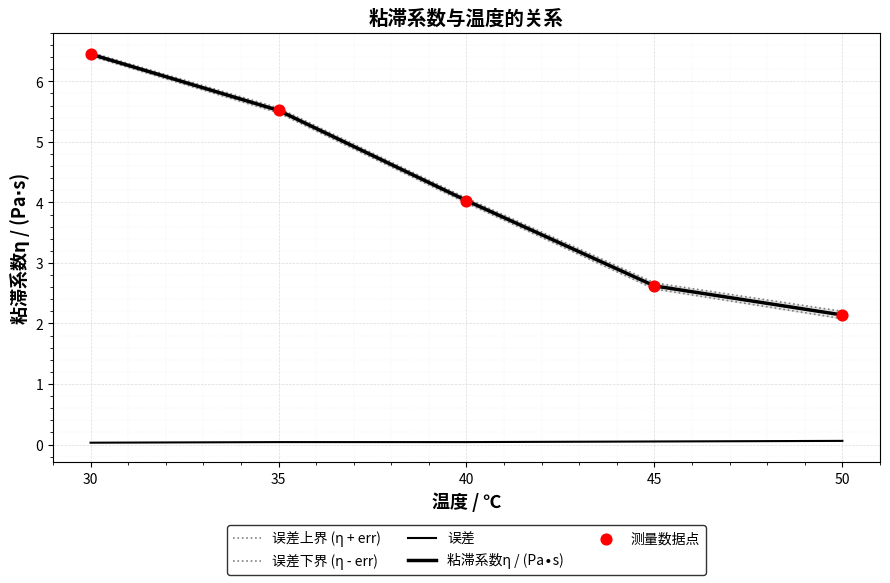

At which category is the sum across all series the highest?

30